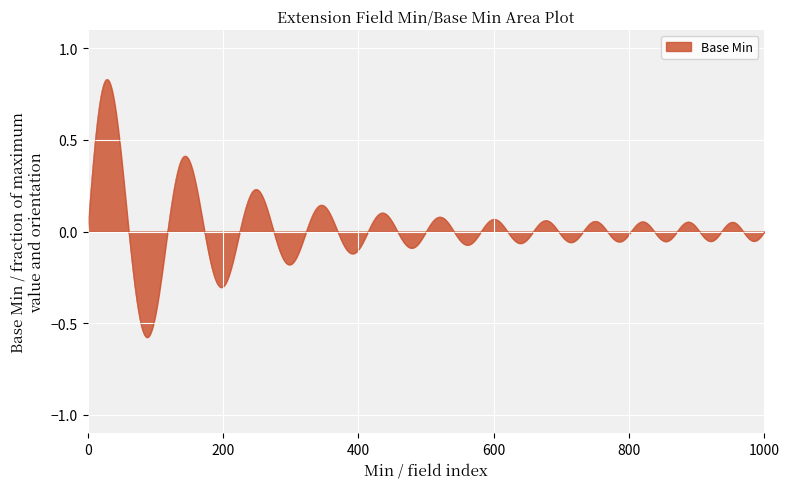

True or false: there are more than 2 points higher than both neighbors.

True